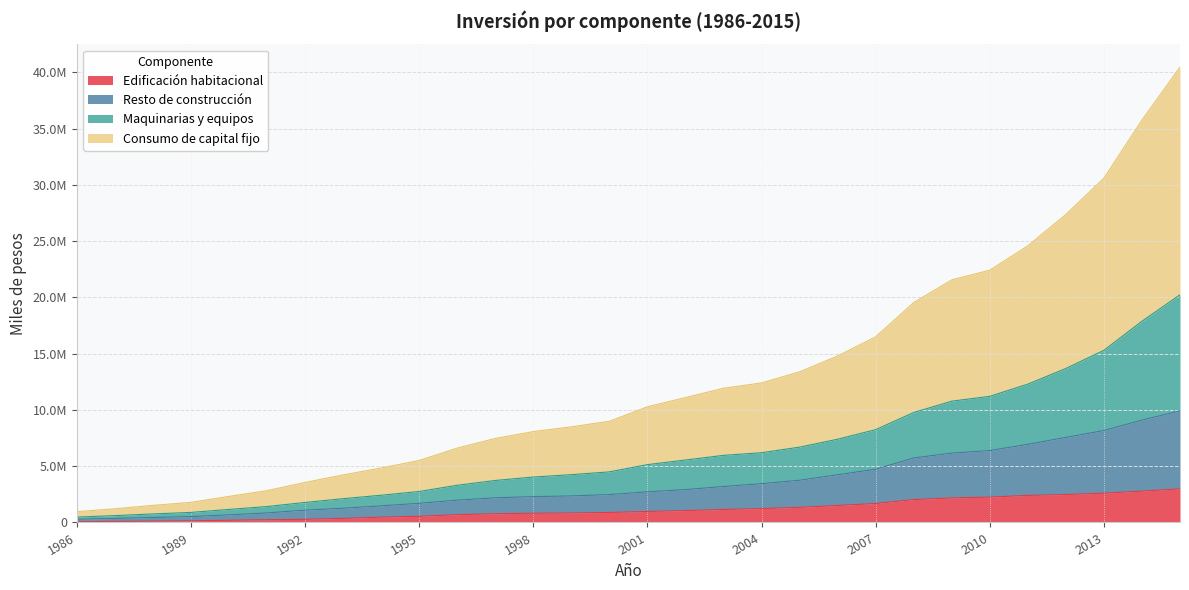

What are all the series names shown in the legend?

Edificación habitacional, Resto de construcción, Maquinarias y equipos, Consumo de capital fijo